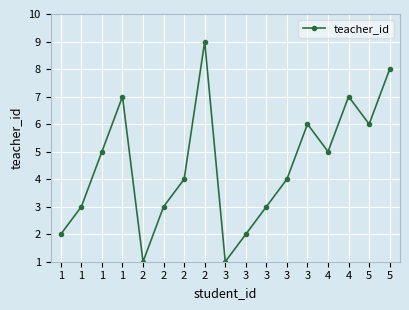

What value does the data have at 1?

5